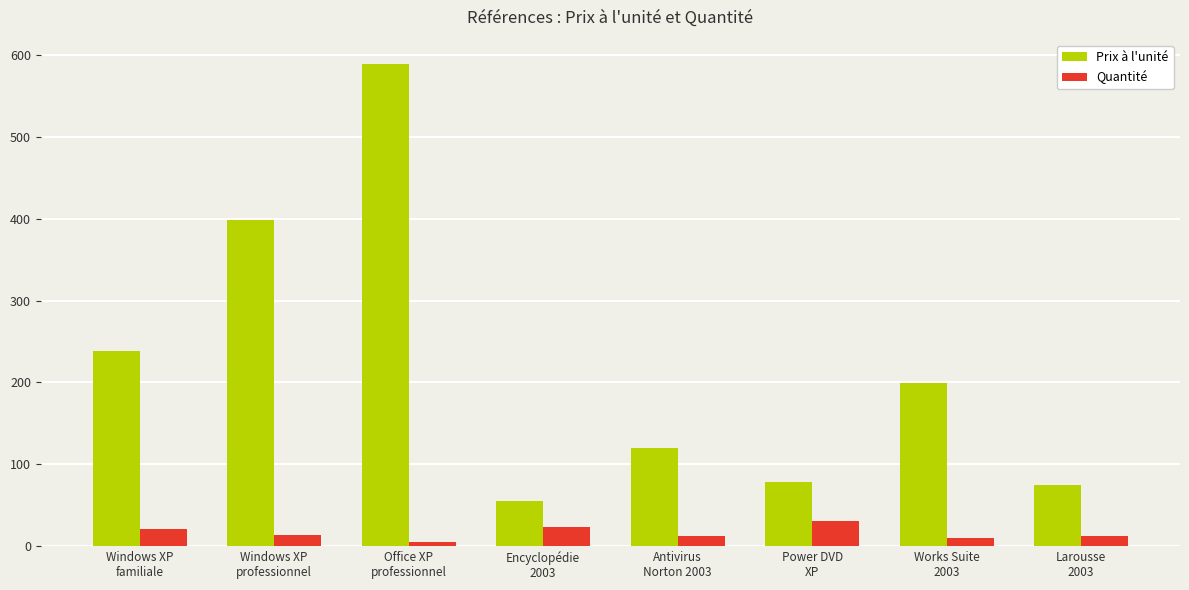

Which series has the largest total across all categories?

Prix à l'unité